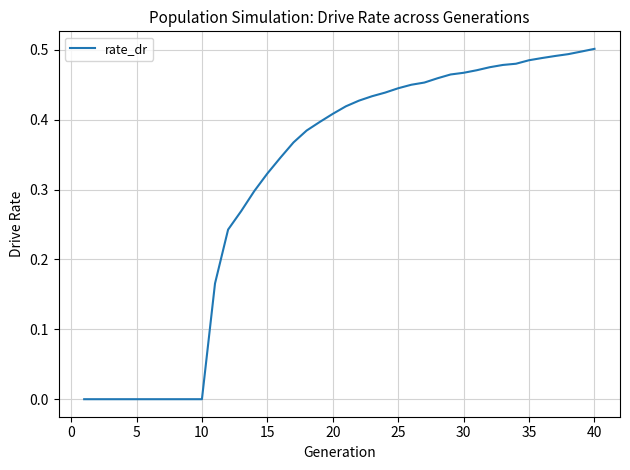

The chart shows a value of 0.5 at 40. True or false?

True